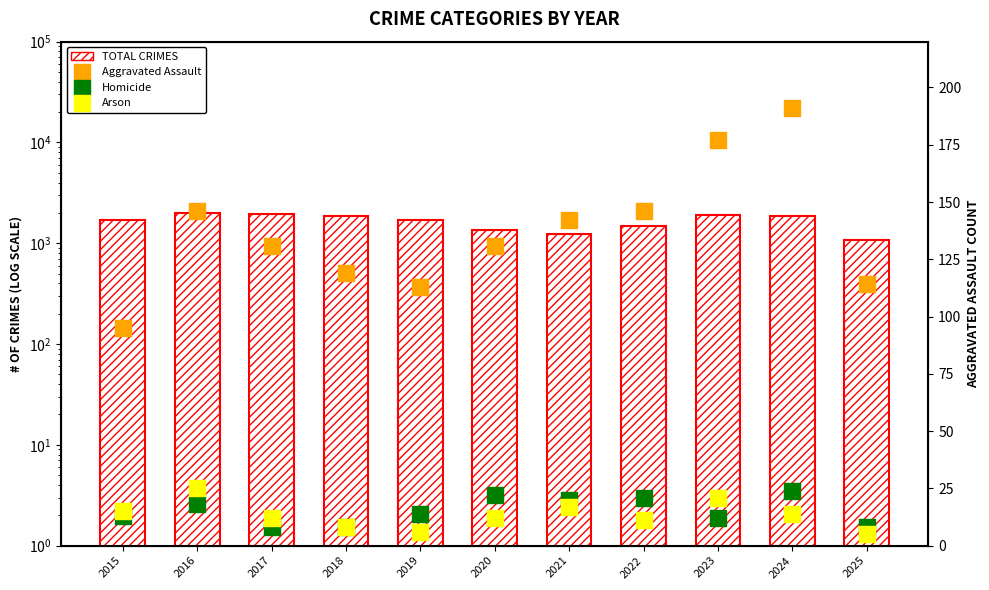

What is the total value across all series at 2018?

1983